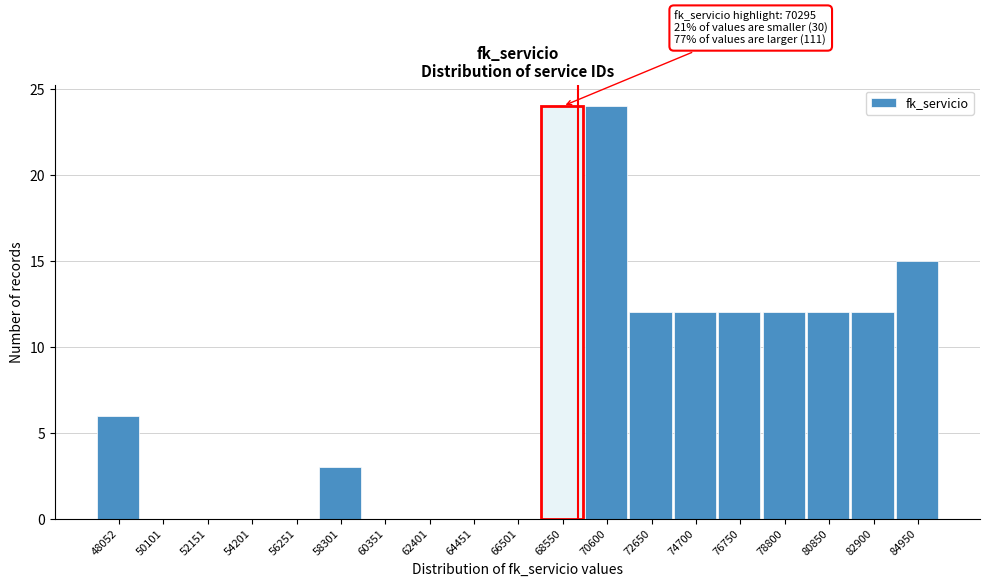

Reading left to right, what are all the values shown in this chart?

48052=6	50101=0	52151=0	54201=0	56251=0	58301=3	60351=0	62401=0	64451=0	66501=0	68550=24	70600=24	72650=12	74700=12	76750=12	78800=12	80850=12	82900=12	84950=15